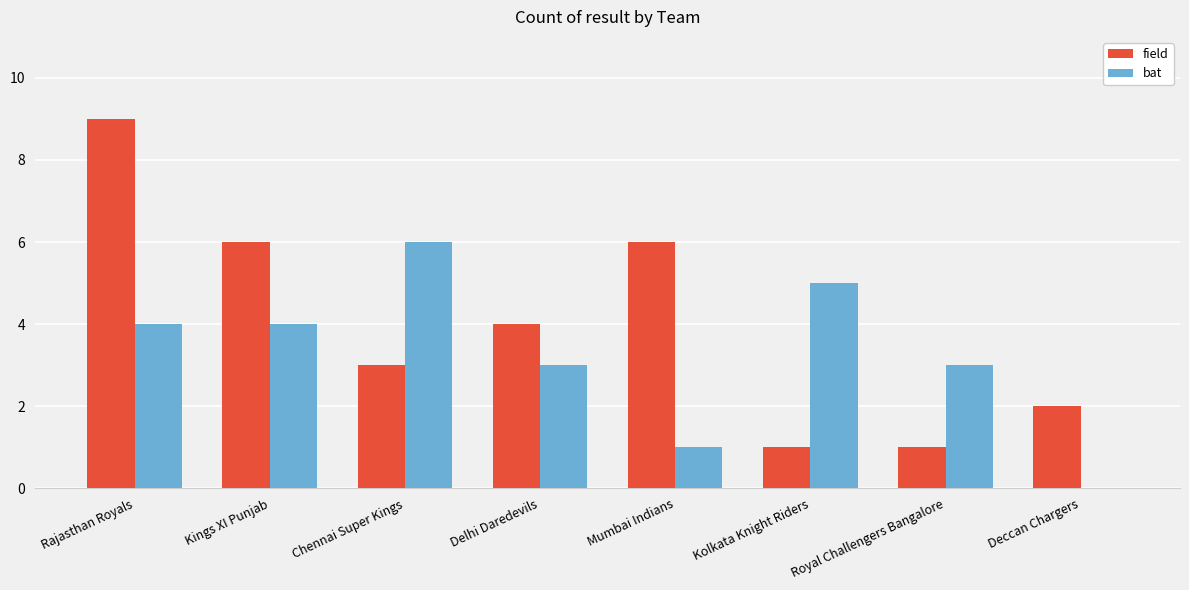

What is the sum of the field values at Kolkata Knight Riders and Mumbai Indians?

7